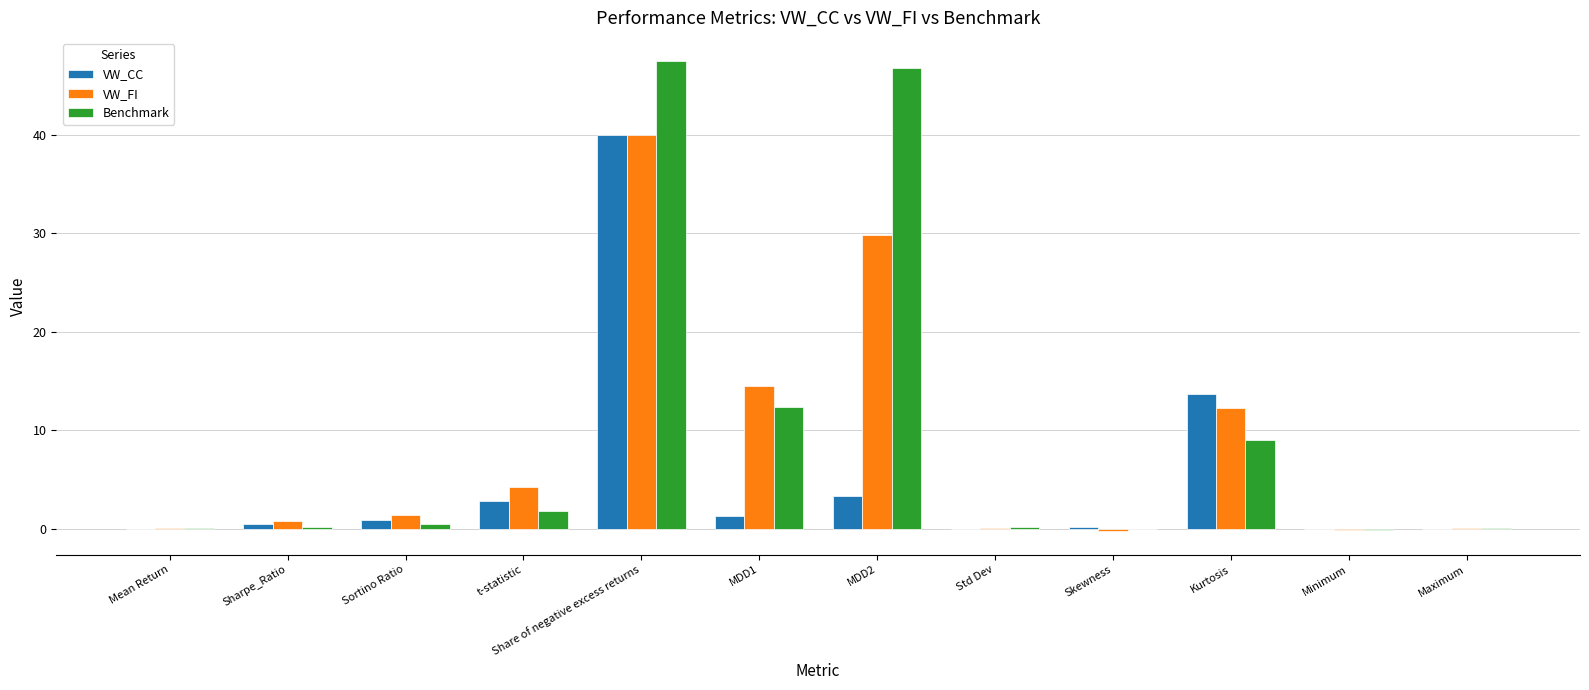

What is the maximum value for VW_FI?

39.9